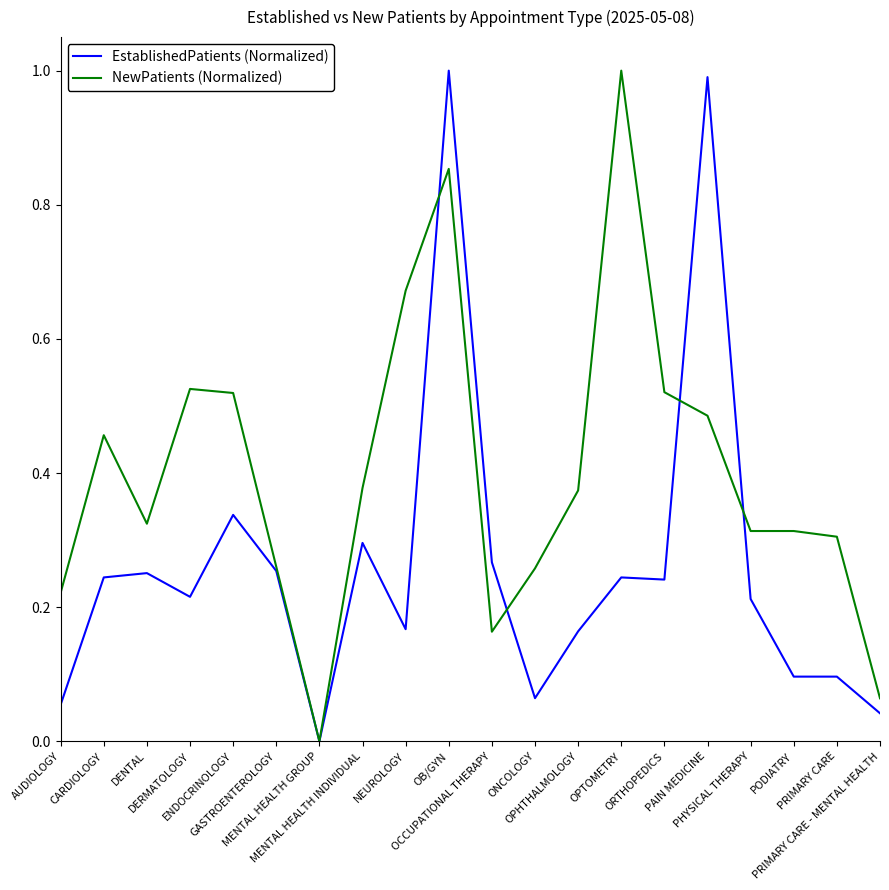

List the series in order of their overall mean, lowest first.

EstablishedPatients (Normalized), NewPatients (Normalized)